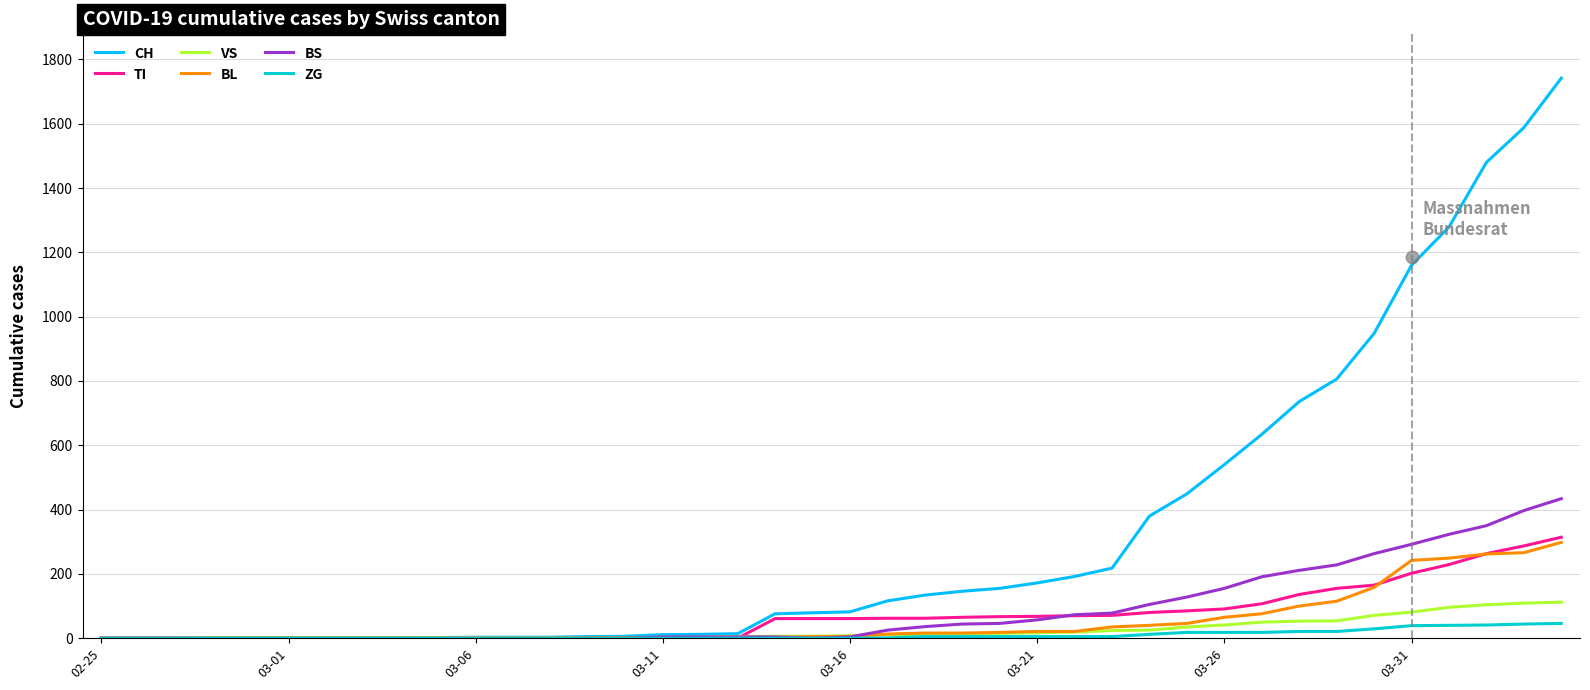

How many lines are shown in the chart?

6